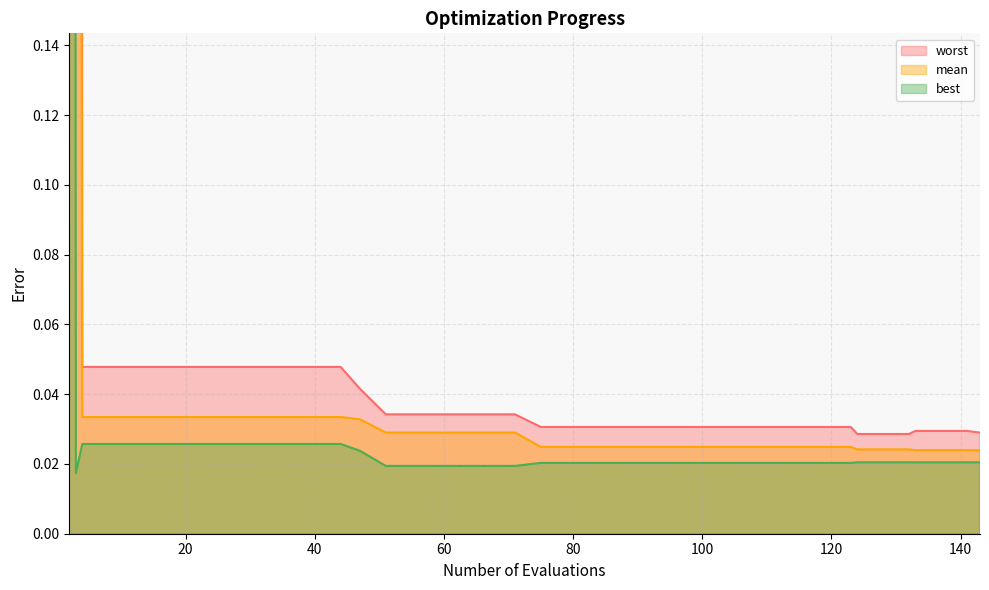

Which series has the largest range (max minus min)?

worst